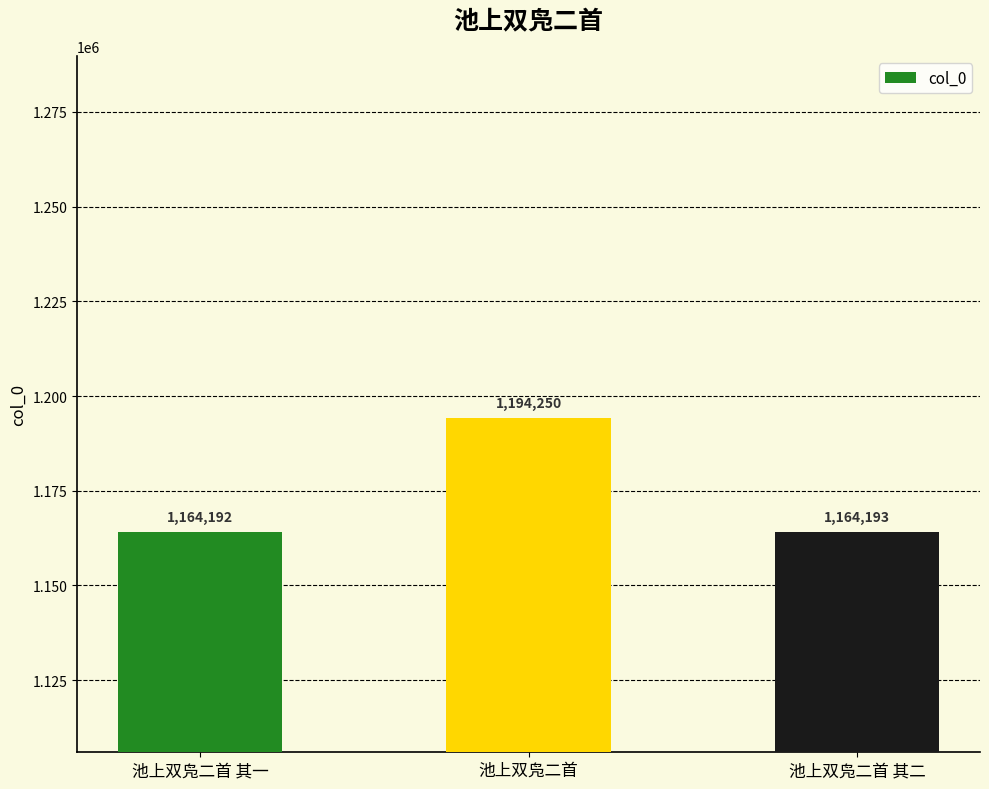

Rank the categories by value from lowest to highest.

池上双凫二首 其一, 池上双凫二首 其二, 池上双凫二首